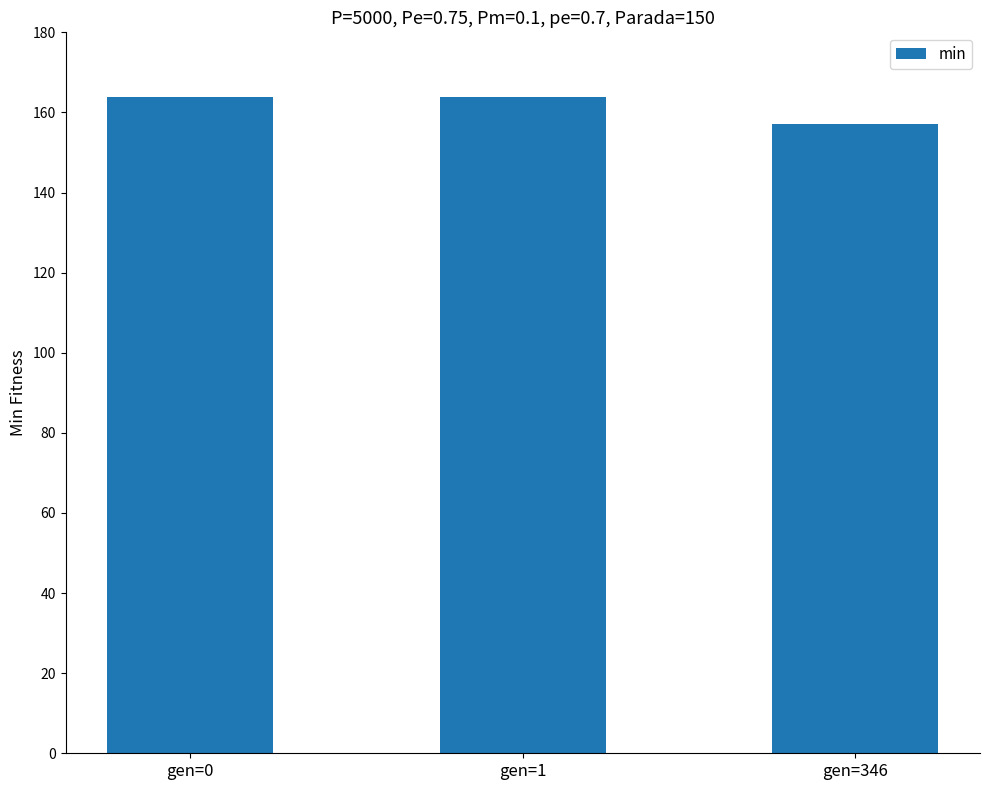

What is the ratio of the value at gen=346 to the value at gen=1?

1.0